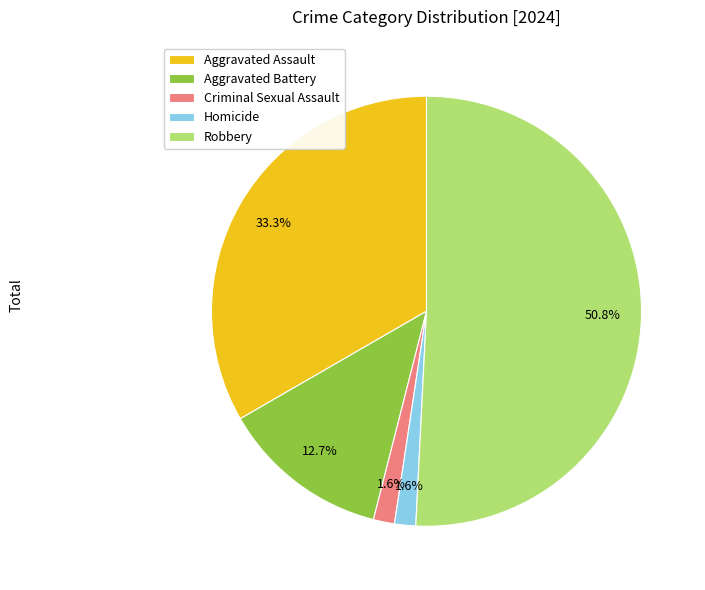

Which has a higher value, Robbery or Aggravated Assault?

Robbery